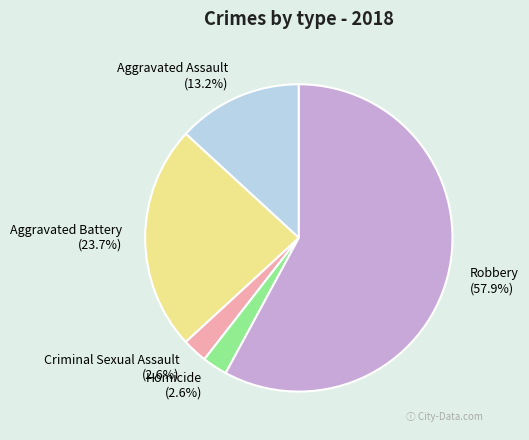

How many slices are in this pie chart?

5